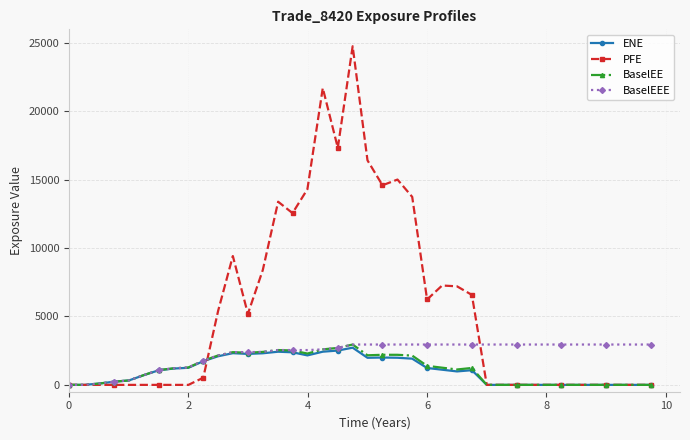

True or false: PFE has more than 0 points higher than both neighbors.

True